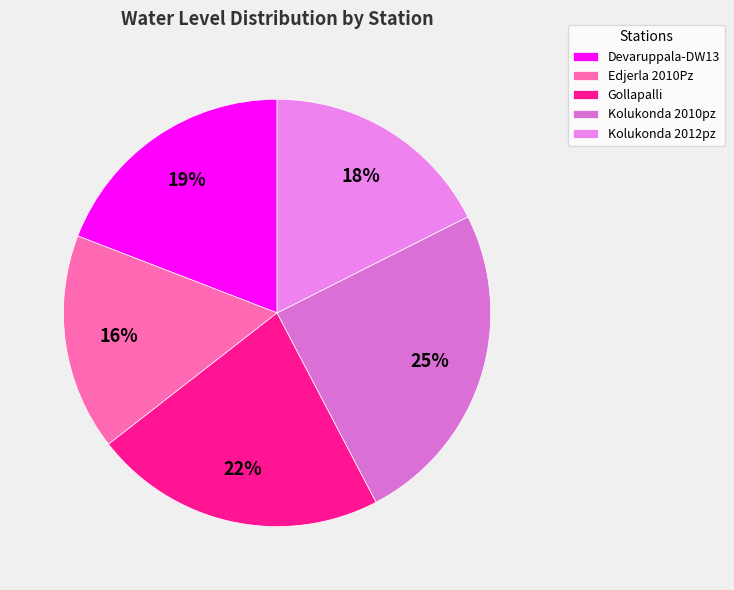

What is the change in value from Devaruppala-DW13 to Edjerla 2010Pz?

-1.9